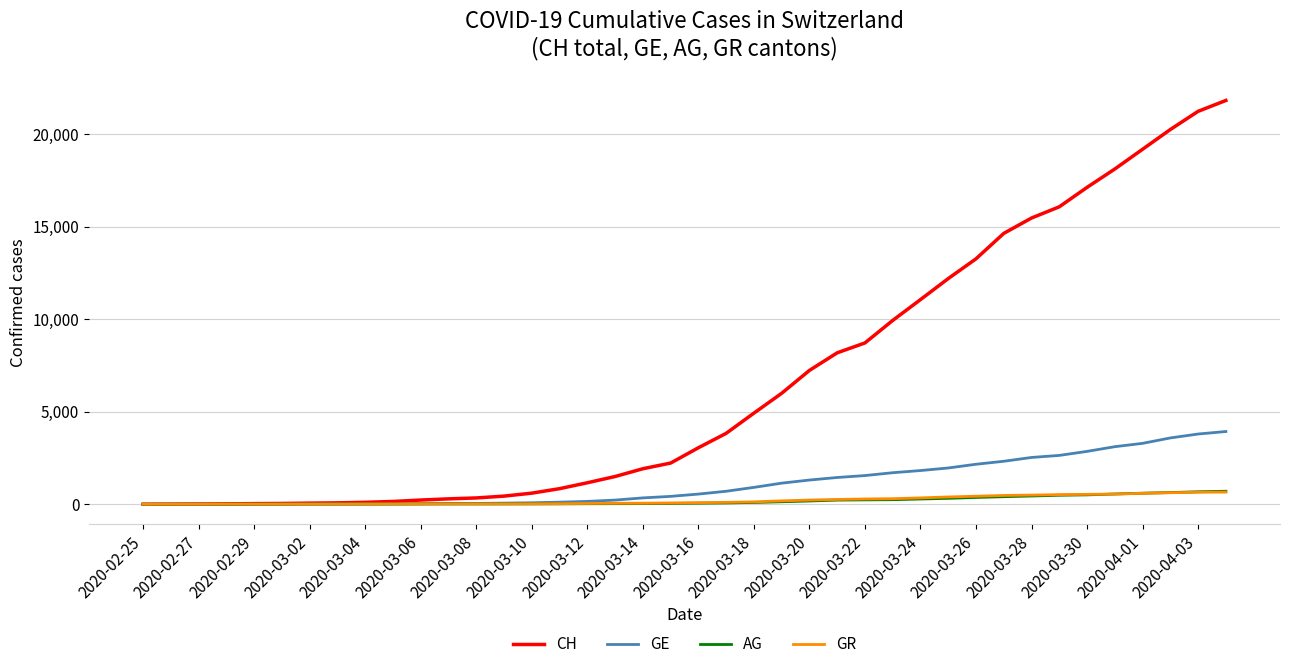

What is the maximum value shown in the chart?

21812